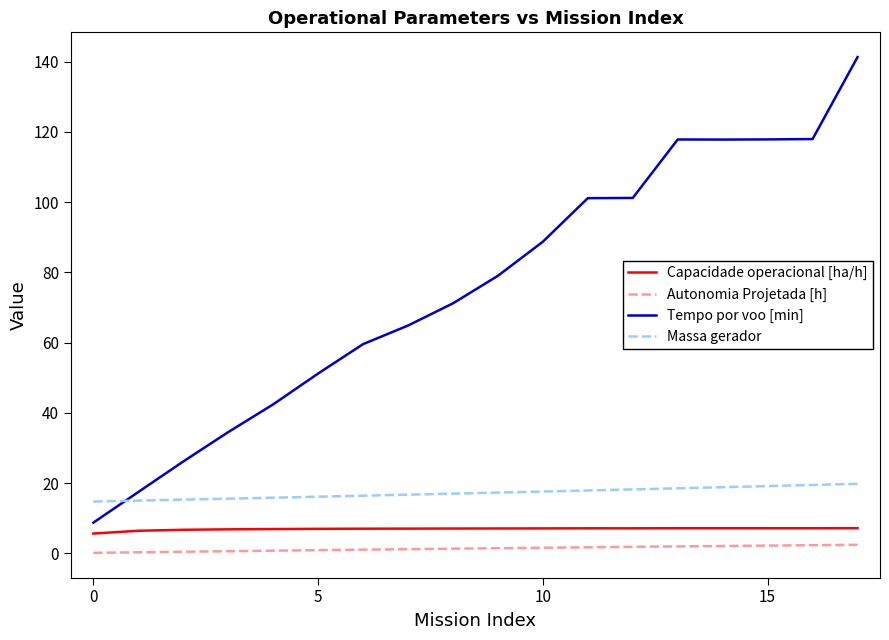

True or false: Autonomia Projetada [h] and Tempo por voo [min] intersect in this chart.

False